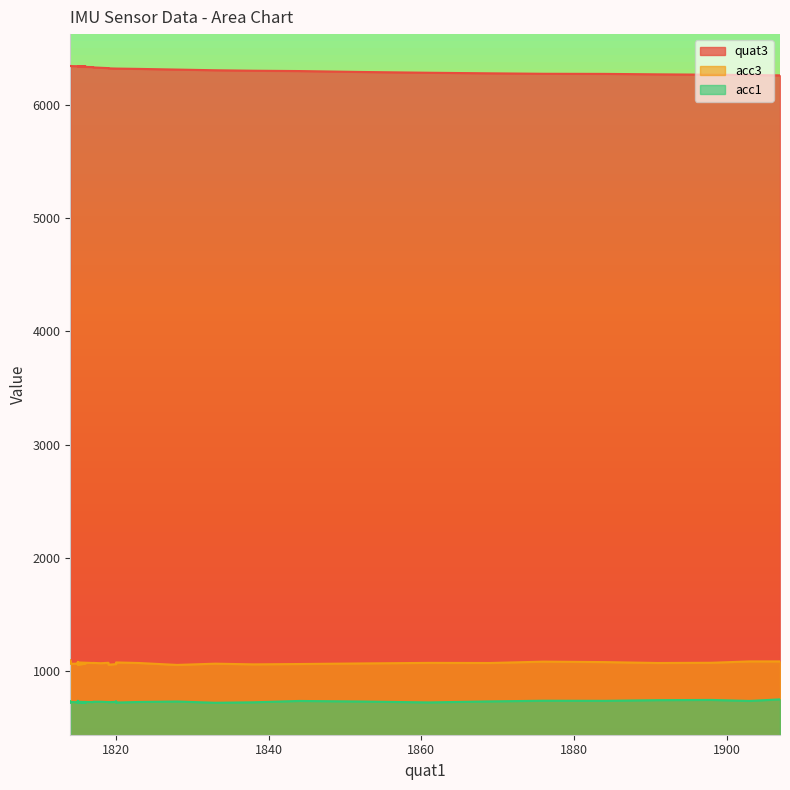

Is the value of acc1 at 1920 greater than the value of quat3 at 39?

No